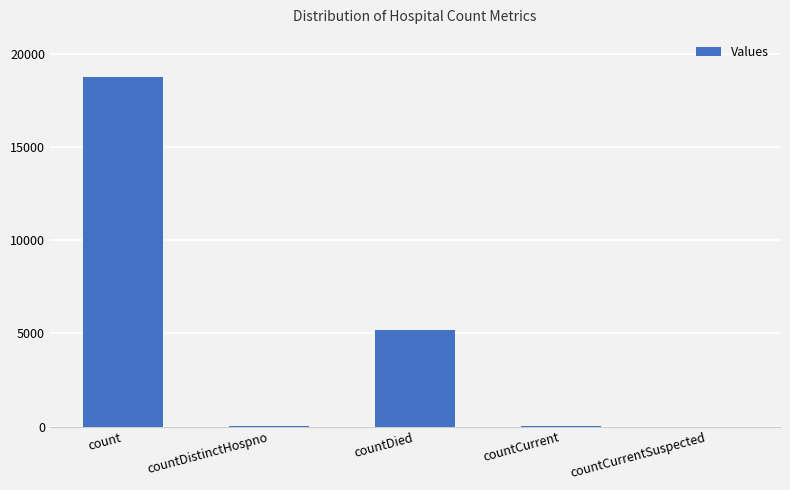

Which category has the highest value across all series?

count